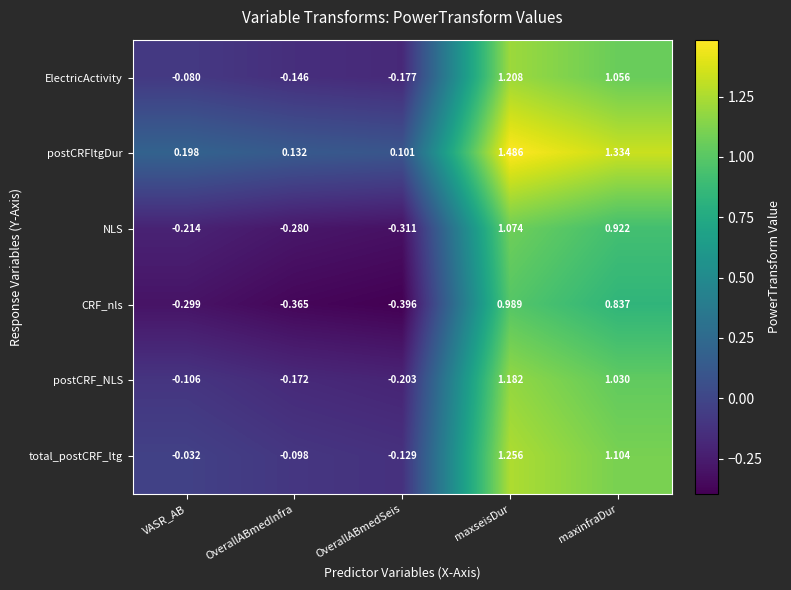

What is the total value across all series at OverallABmedInfra?

-0.9